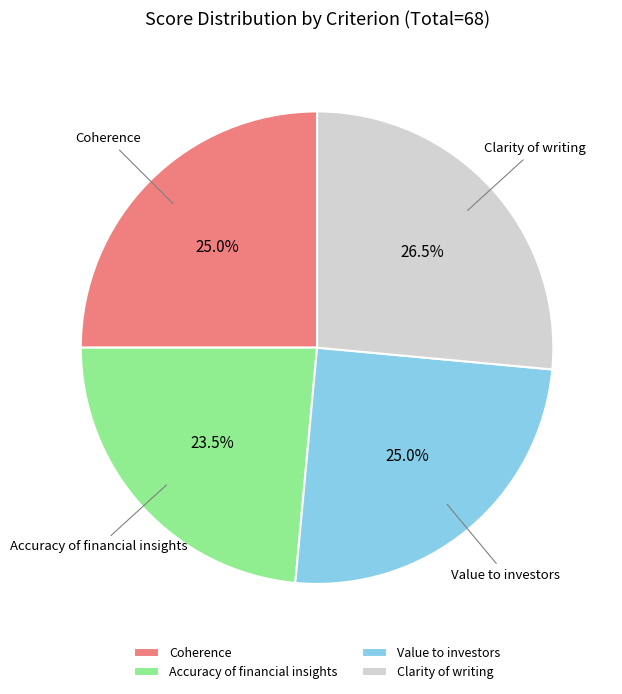

Is Accuracy of financial insights the majority of the pie?

No